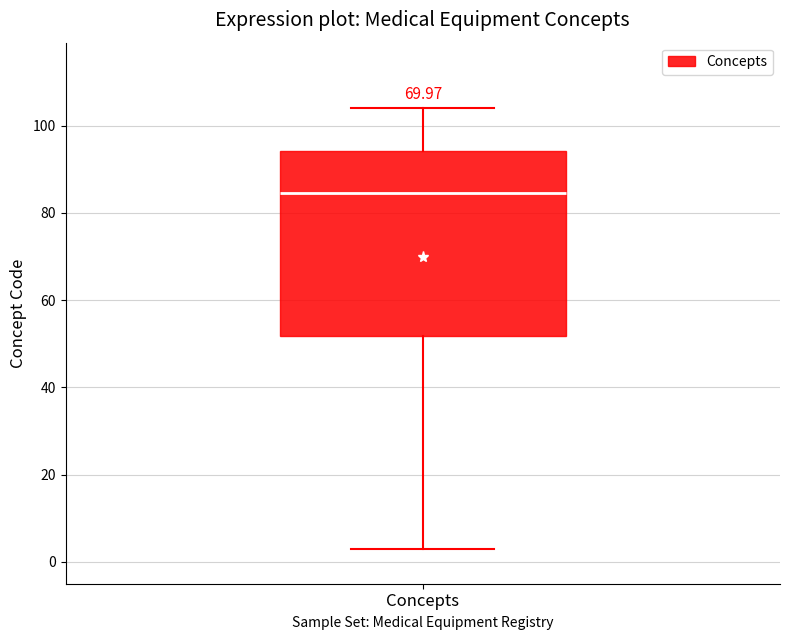

Where does the upper whisker of the box for Concepts end on the y-axis? The values are not printed on the chart, so give them approximately, as read against the axis.

104